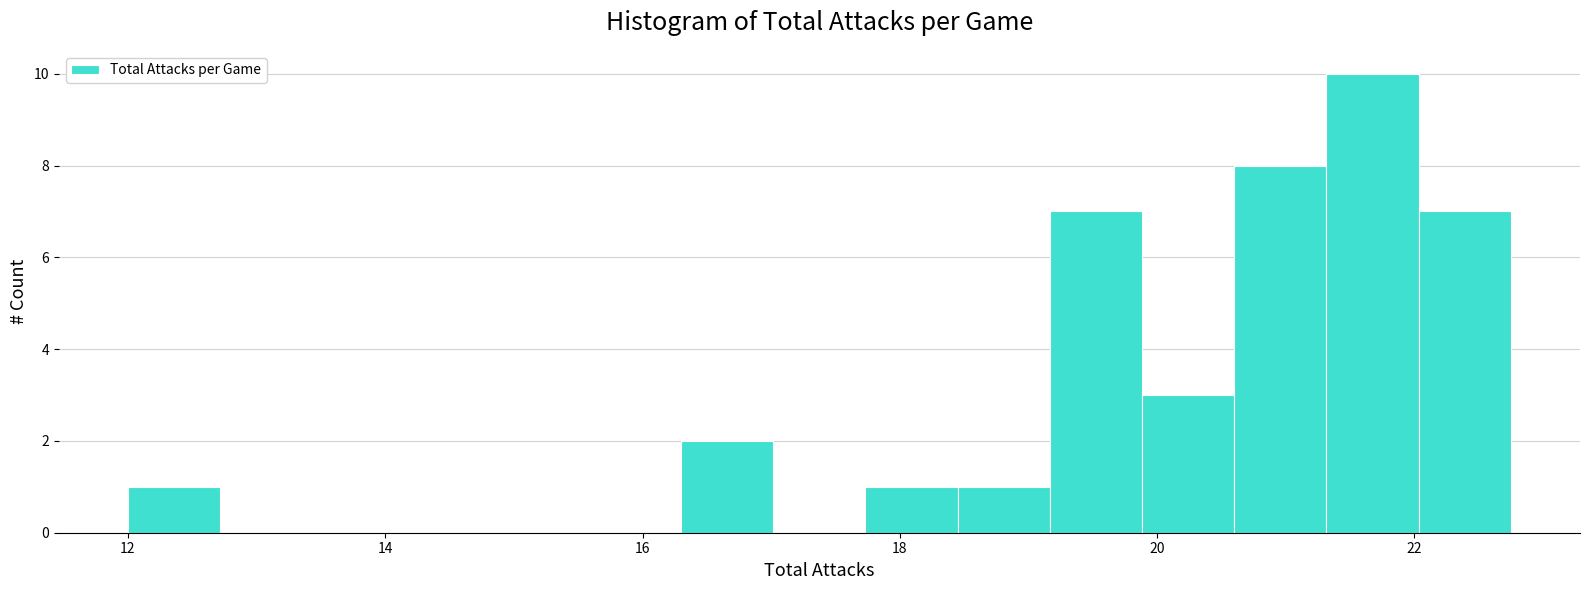

Around what value on the x-axis is the tallest bar? Give the approximate position of its centre, as read against the axis.

21.6